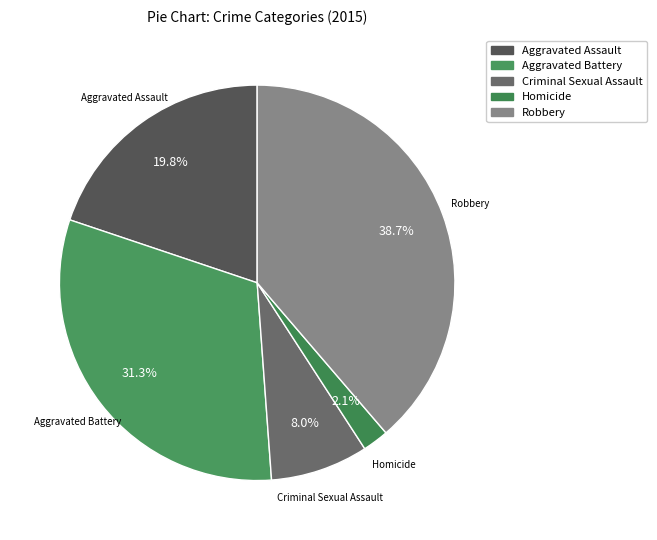

To the nearest percent, what is the average slice percentage?

20%